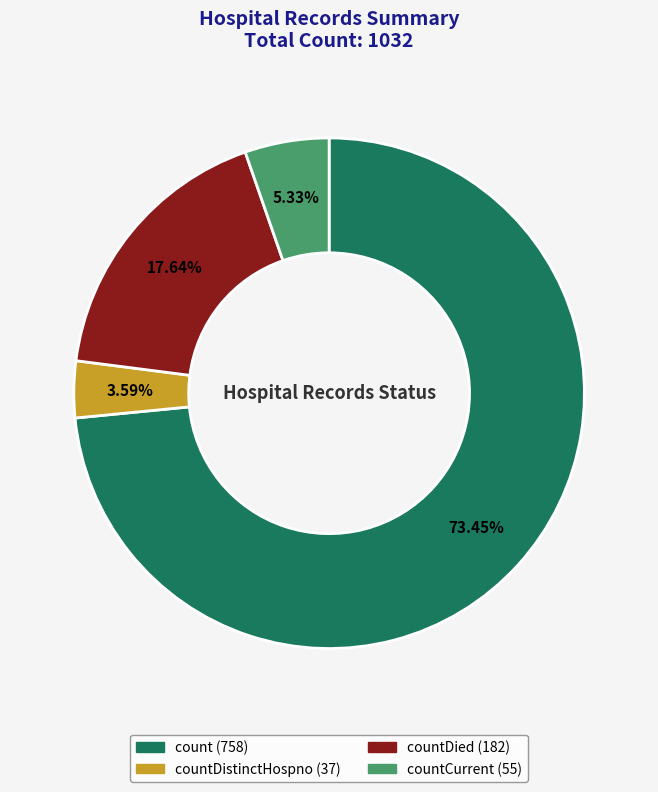

Is there a majority slice in this chart?

Yes